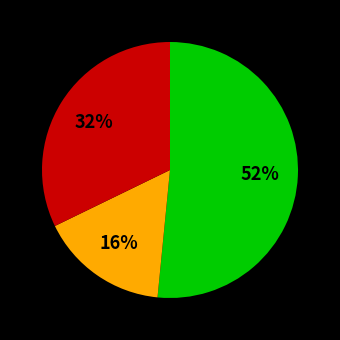

Is there a majority slice in this chart?

Yes